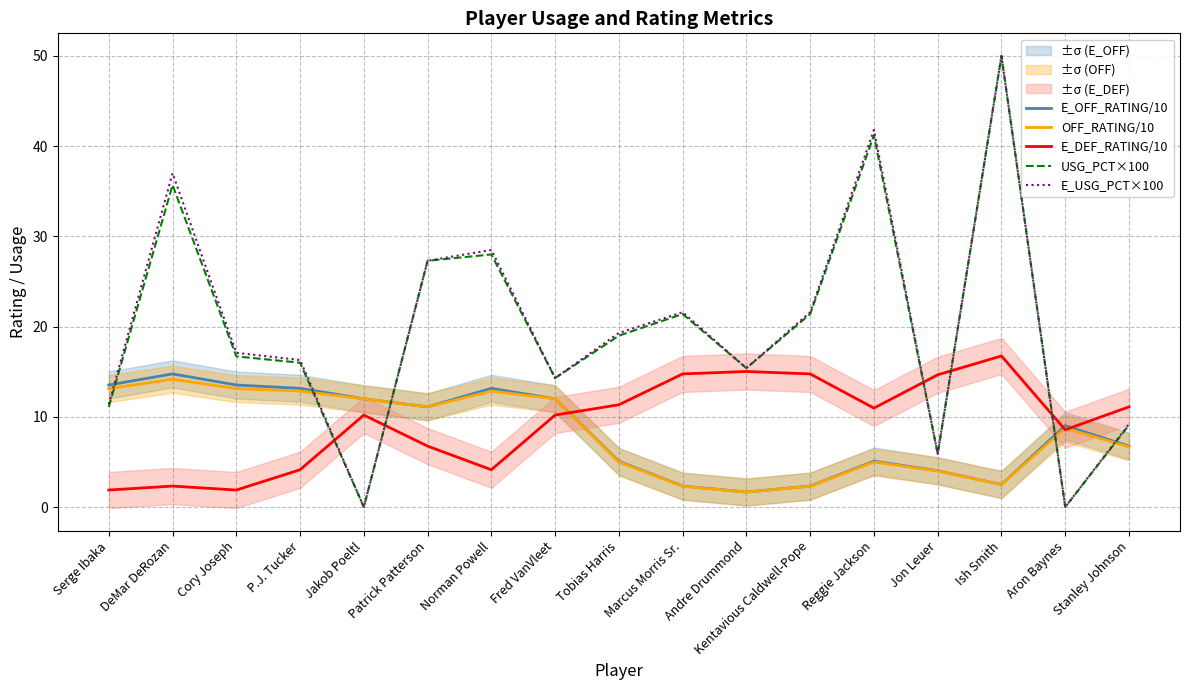

What is the spread (max minus min) of values at Ish Smith?

47.5